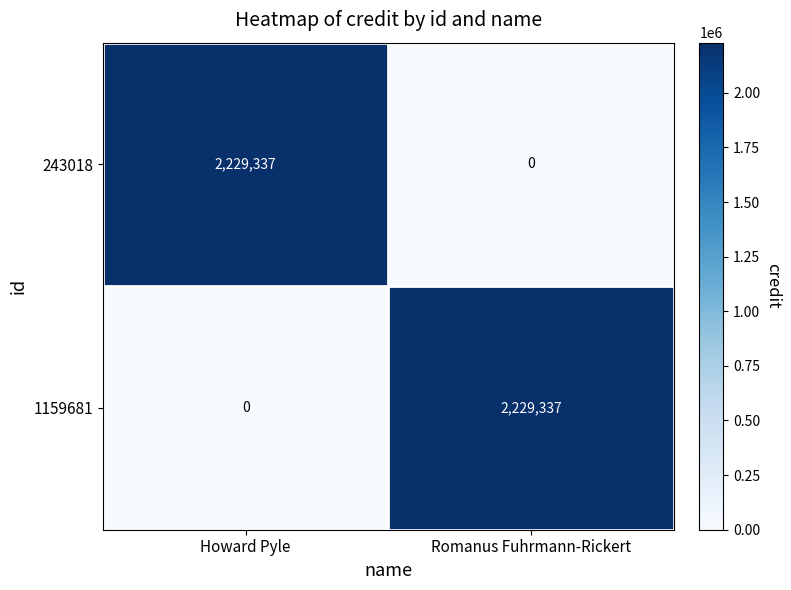

Which category has the lowest value in the 1159681 series?

Howard Pyle